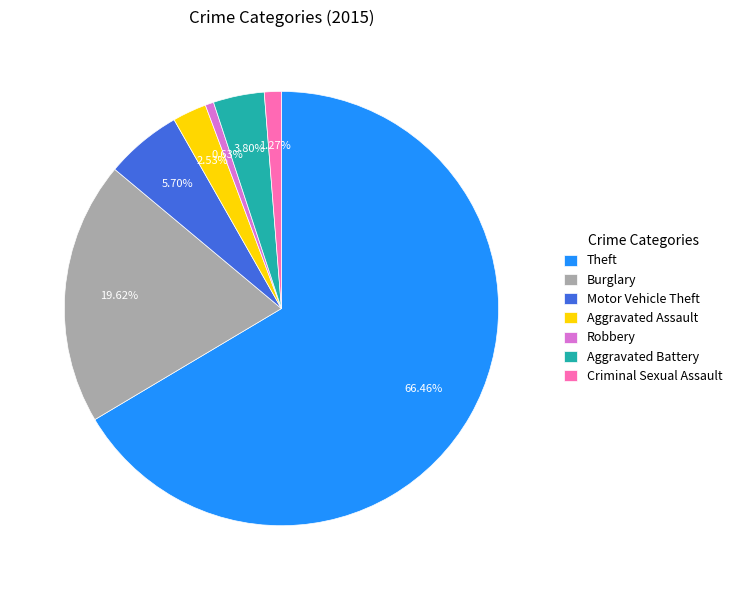

Is the sum of Burglary and Aggravated Battery greater than half?

No